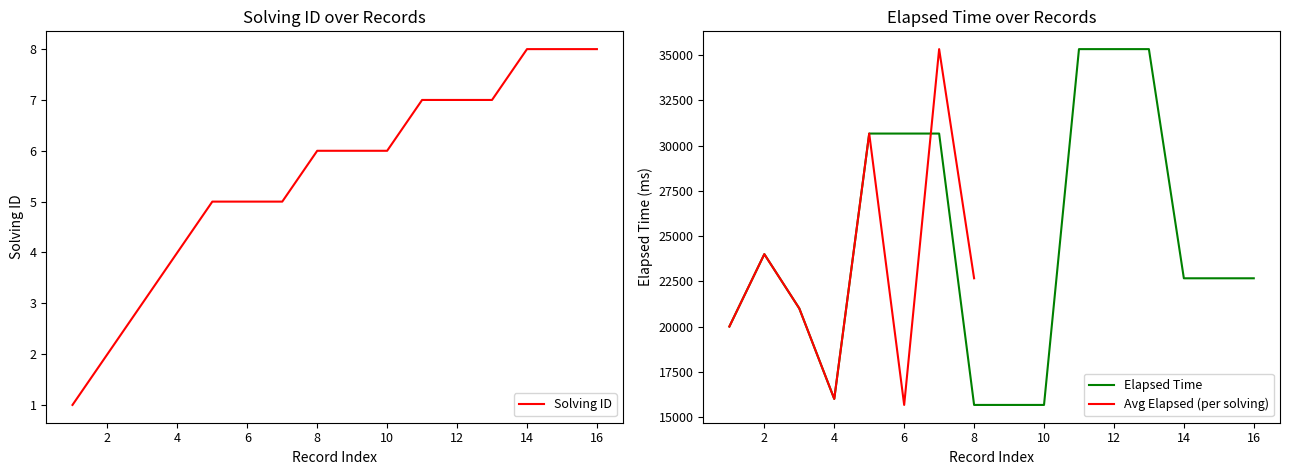

Where does the elapsed_time series first go above 22666?

2